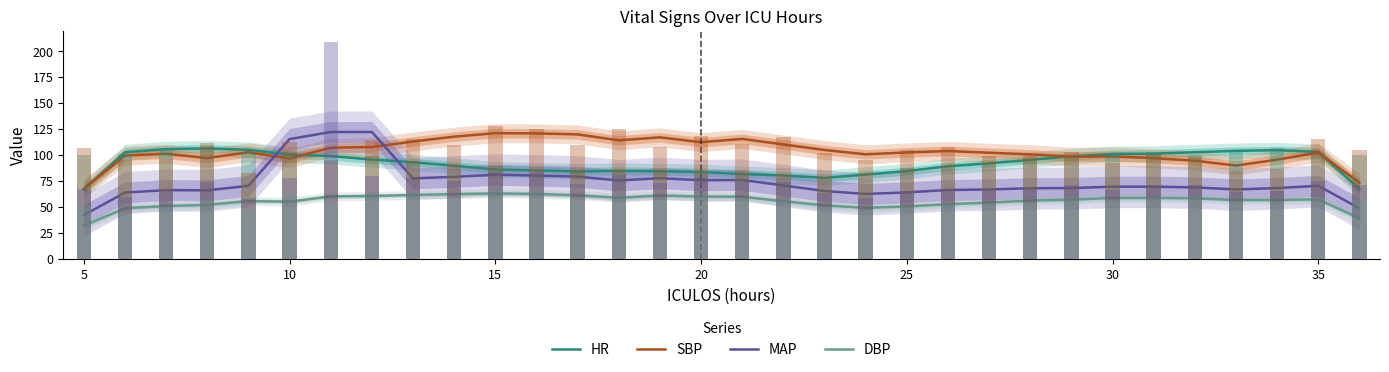

The MAP series shows 36.4 at 24. True or false?

False